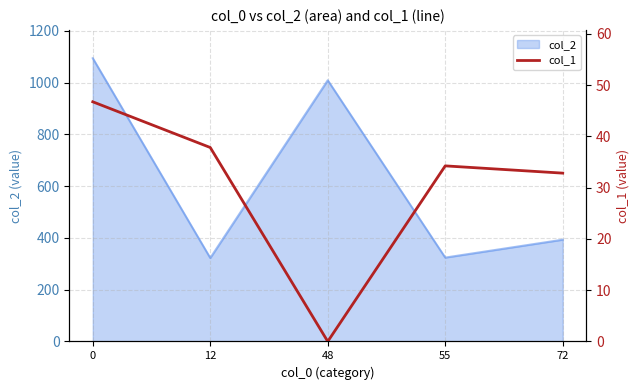

What is the sum of the values at 0 and 55?

81.0